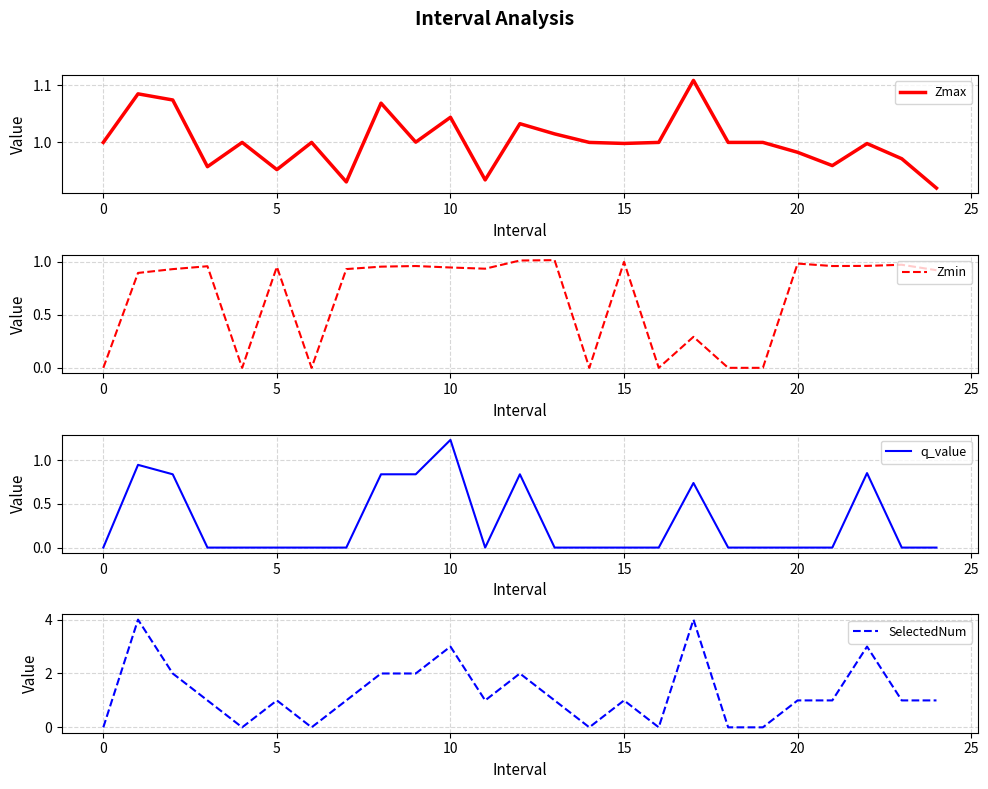

True or false: SelectedNum and Zmin cross at least once.

True